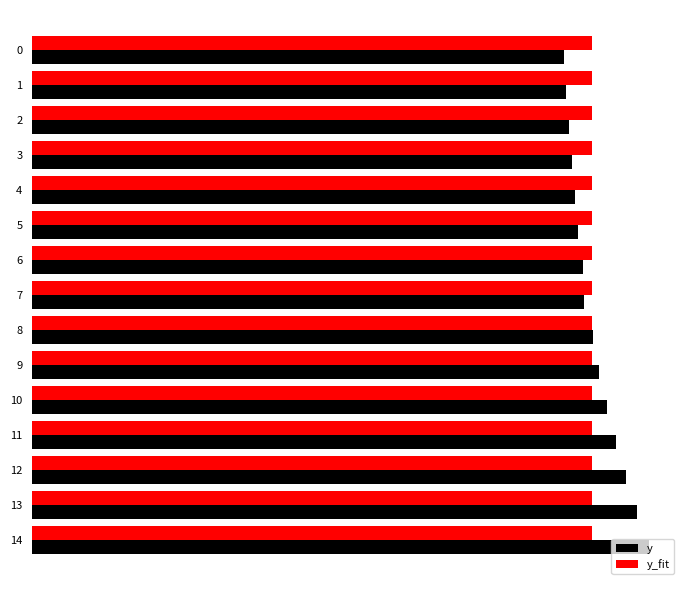

What is the sum of the y_fit values at 10 and 11?

7777.4